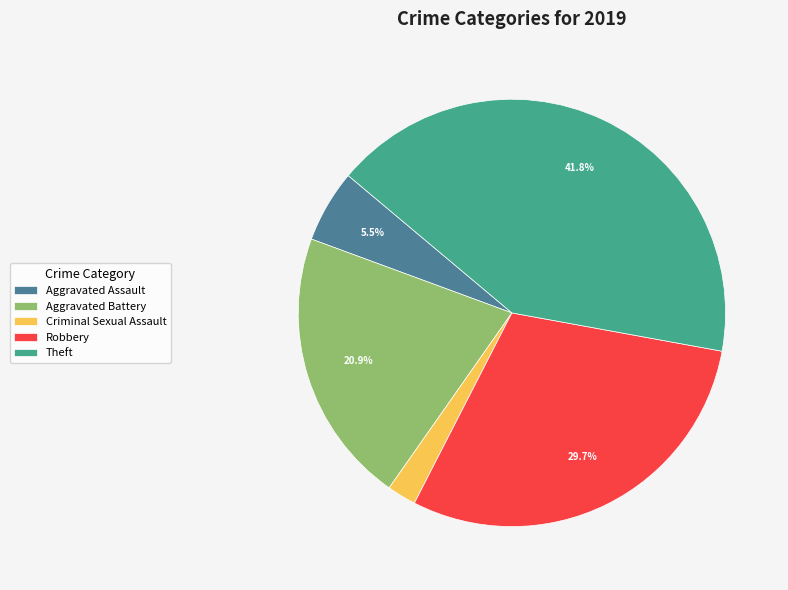

Does any single category account for the majority?

No